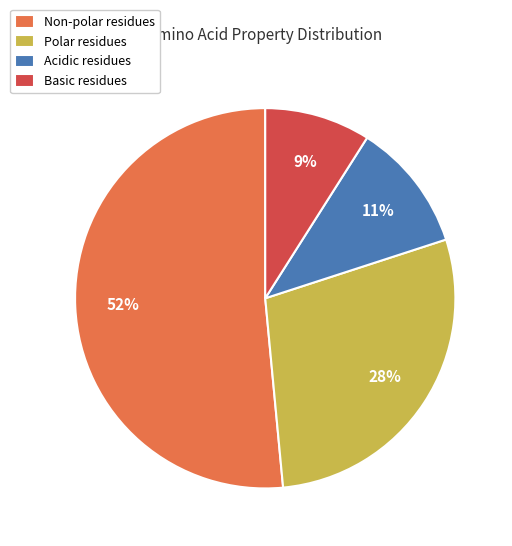

Combined, do Polar residues and Basic residues account for over 50%?

No